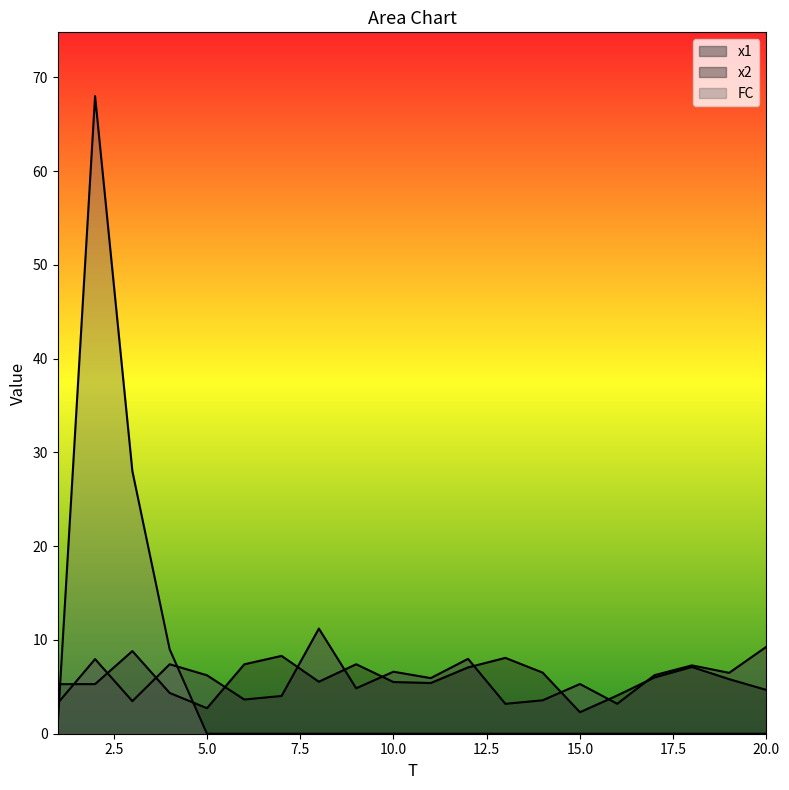

At which label does x1 reach its peak?

8